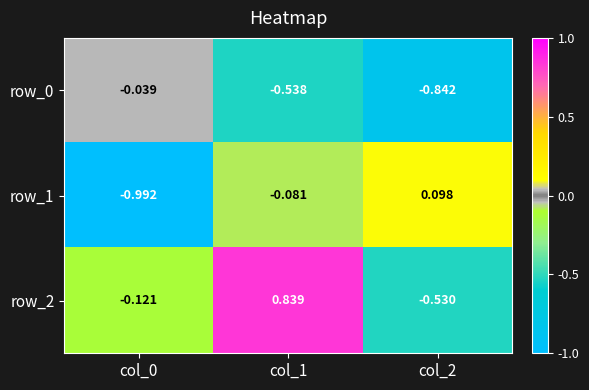

Which category has the lowest value across all series?

col_0